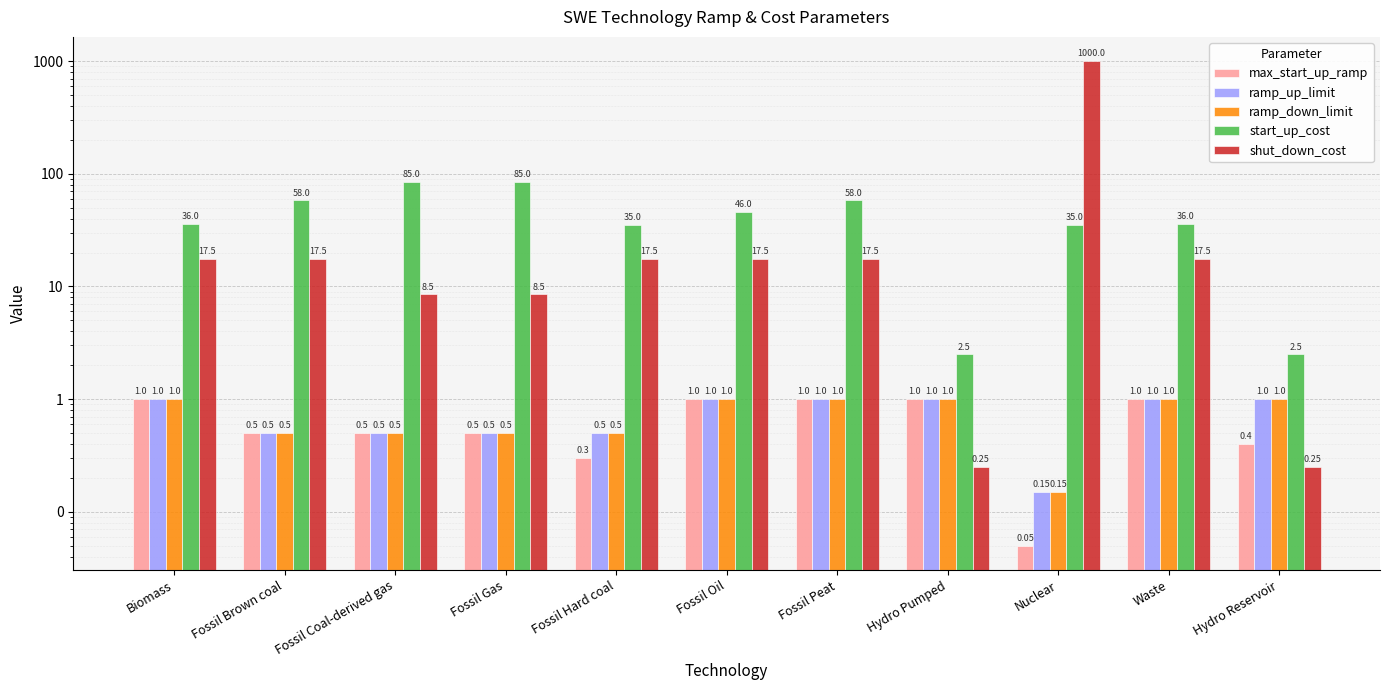

Between Biomass and Hydro Reservoir, which series saw the biggest shift?

start_up_cost